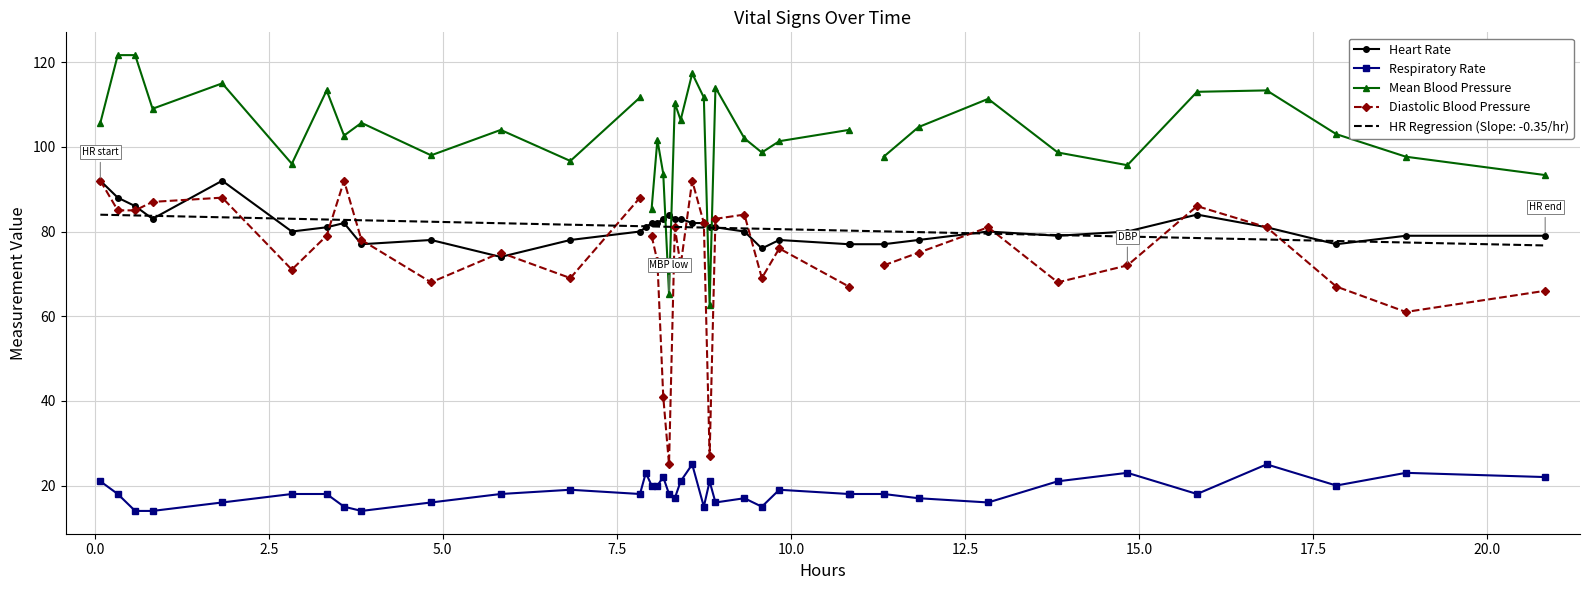

What is the highest value of the Heart Rate series?

92.0